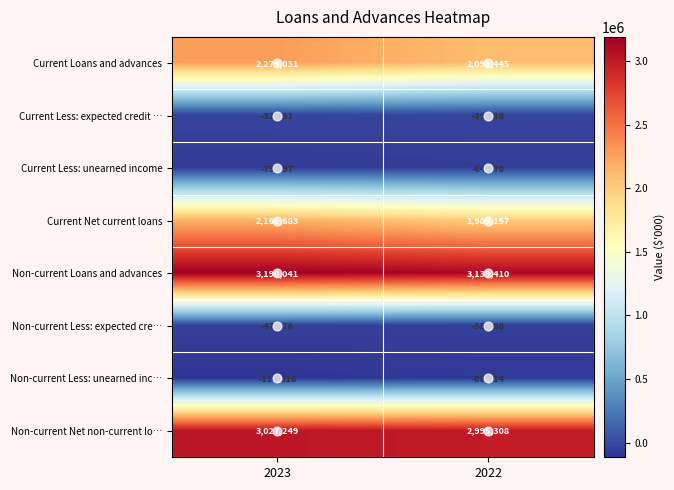

How many data points in Current Less: unearned income are less than -64370?

1